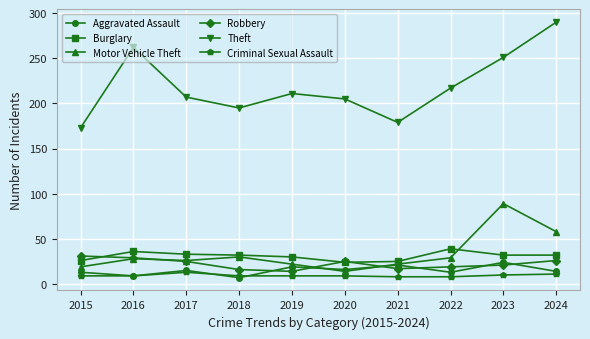

Which series has the widest spread of values?

Theft